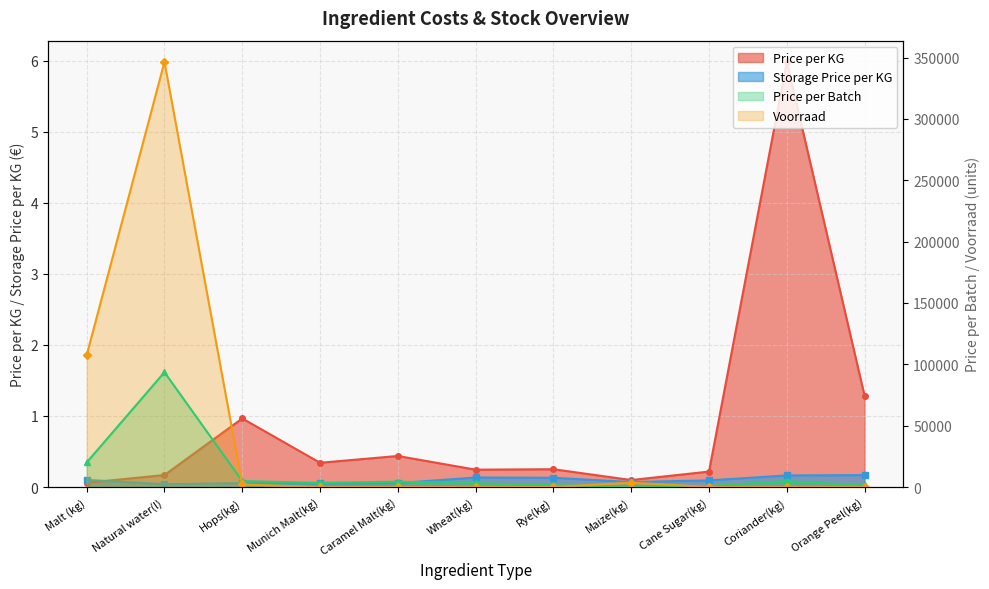

What is the label of the 7th point from the right?

Caramel Malt(kg)